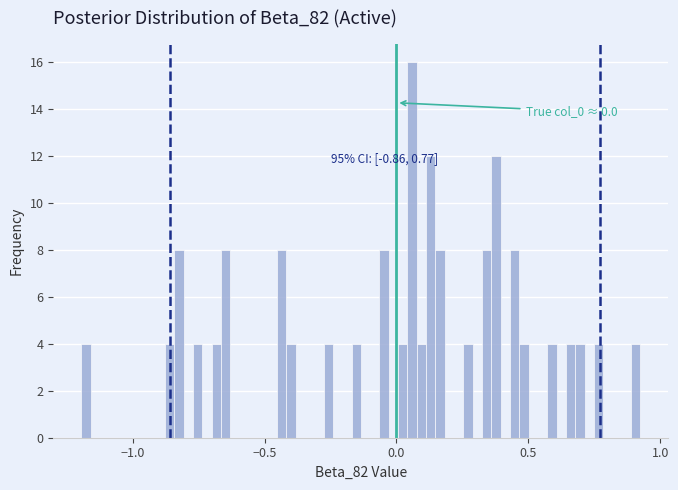

Around what value on the x-axis is the tallest bar? Give the approximate position of its centre, as read against the axis.

0.05